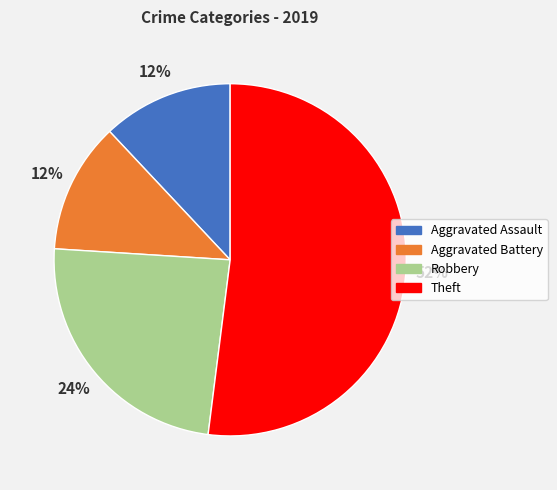

To the nearest percent, what portion does Aggravated Assault represent?

12%